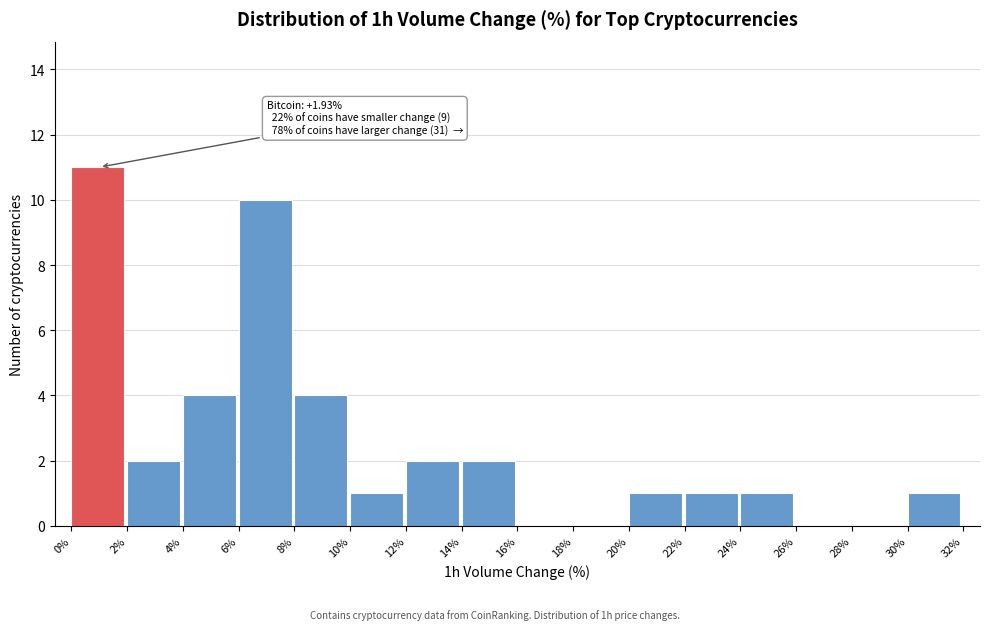

Which range on the x-axis has the tallest bar?

0% to 2%